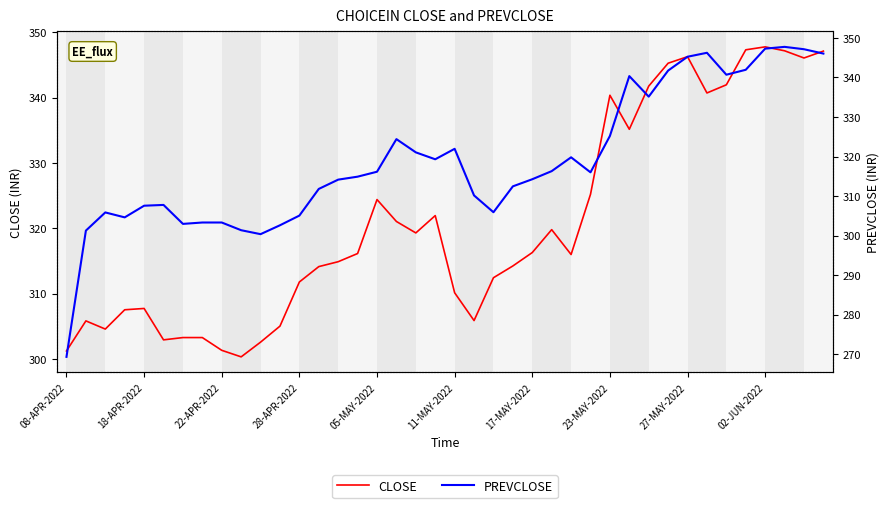

True or false: PREVCLOSE and CLOSE intersect in this chart.

True